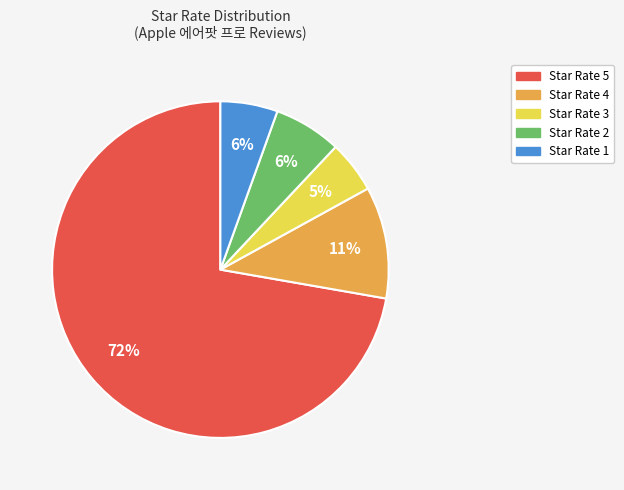

To the nearest percent, what is the average slice percentage?

20%